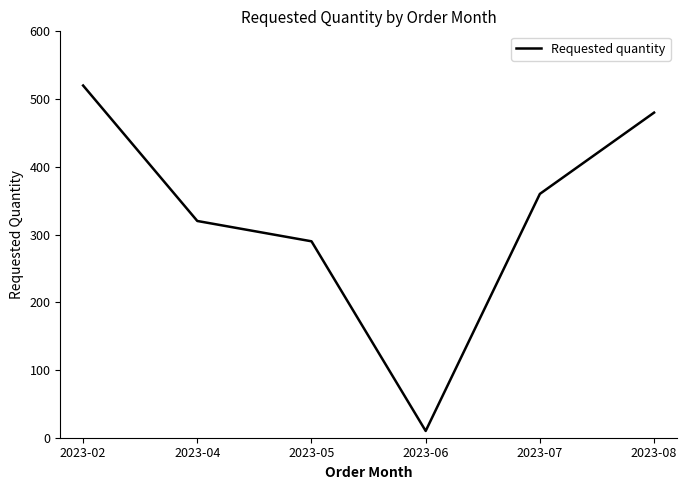

What is the difference between the maximum and second lowest values?

230